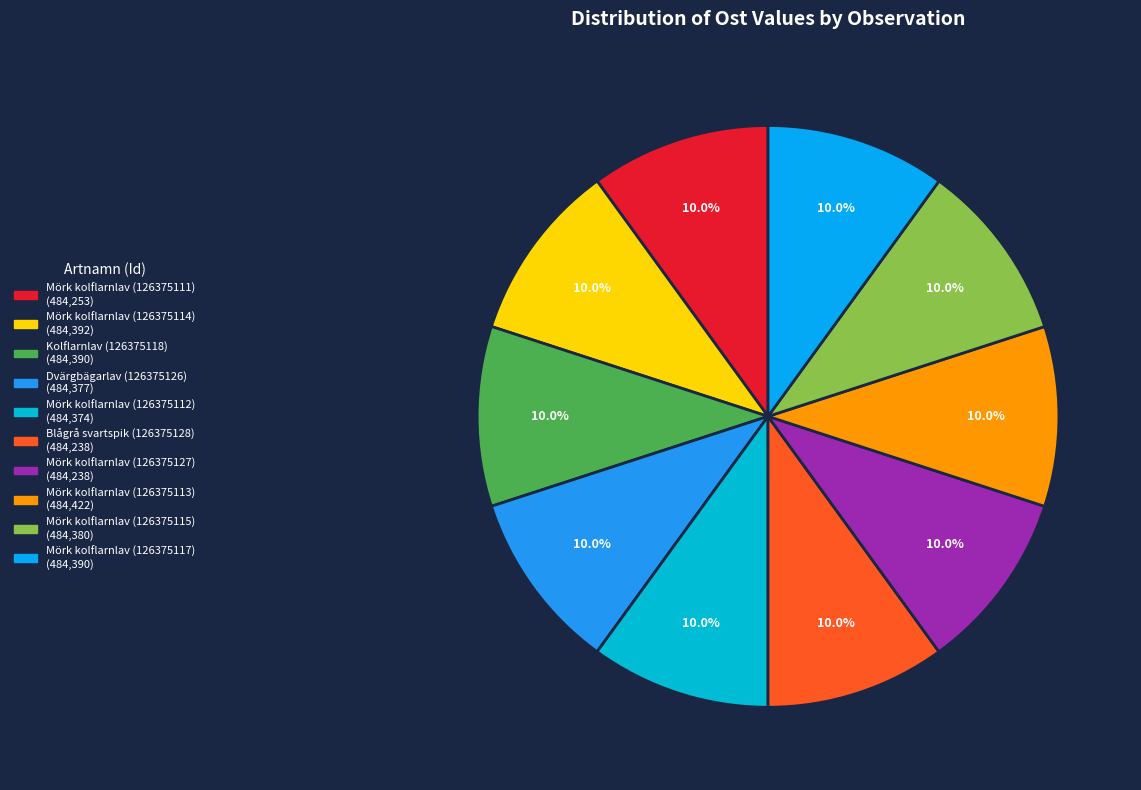

To the nearest percent, what is the average slice percentage?

10%